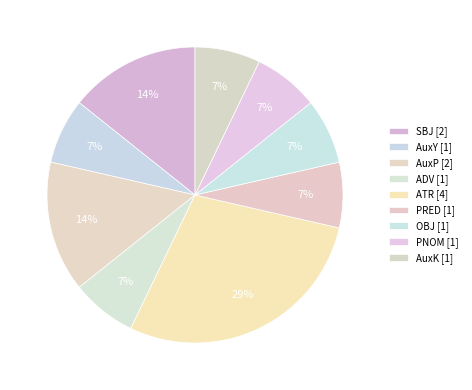

Rank the categories by value from highest to lowest.

ATR, SBJ, AuxP, AuxY, ADV, PRED, OBJ, PNOM, AuxK